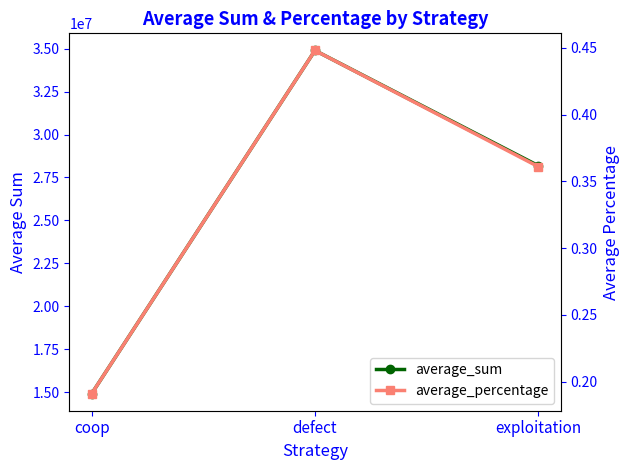

Does the chart have visible grid lines?

No